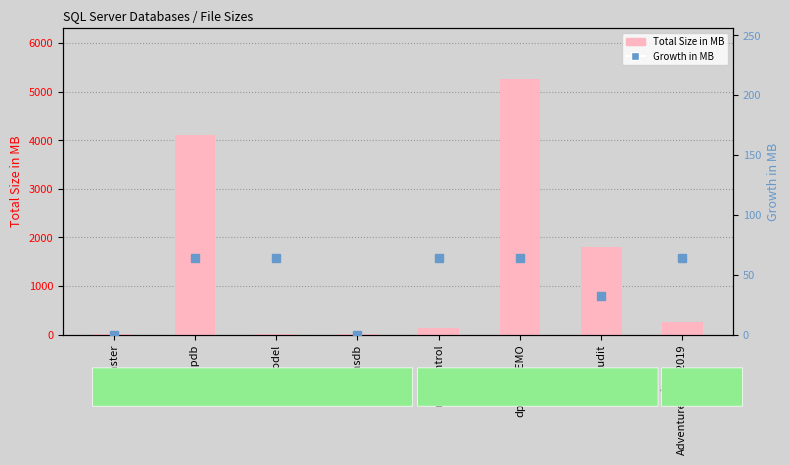

What are all the series names shown in the legend?

Total Size in MB, Growth in MB